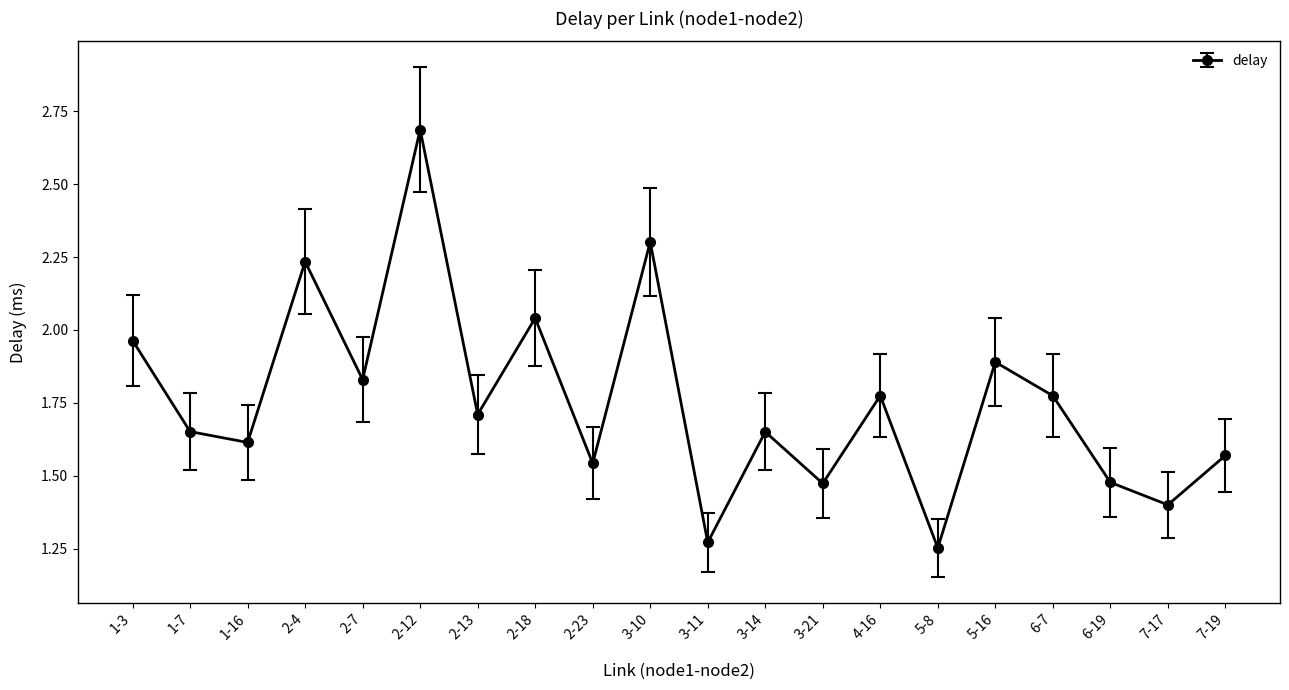

What is the sum of all values?

35.1